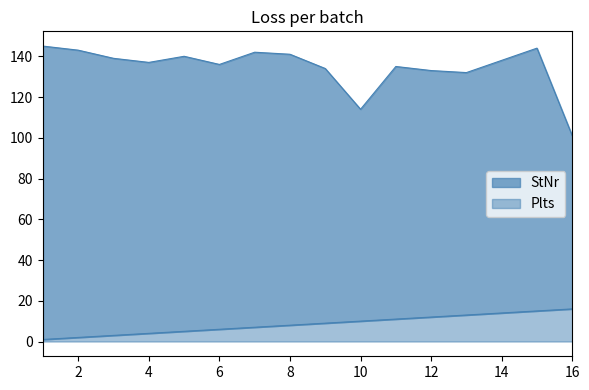

True or false: Plts and StNr cross at least once.

False